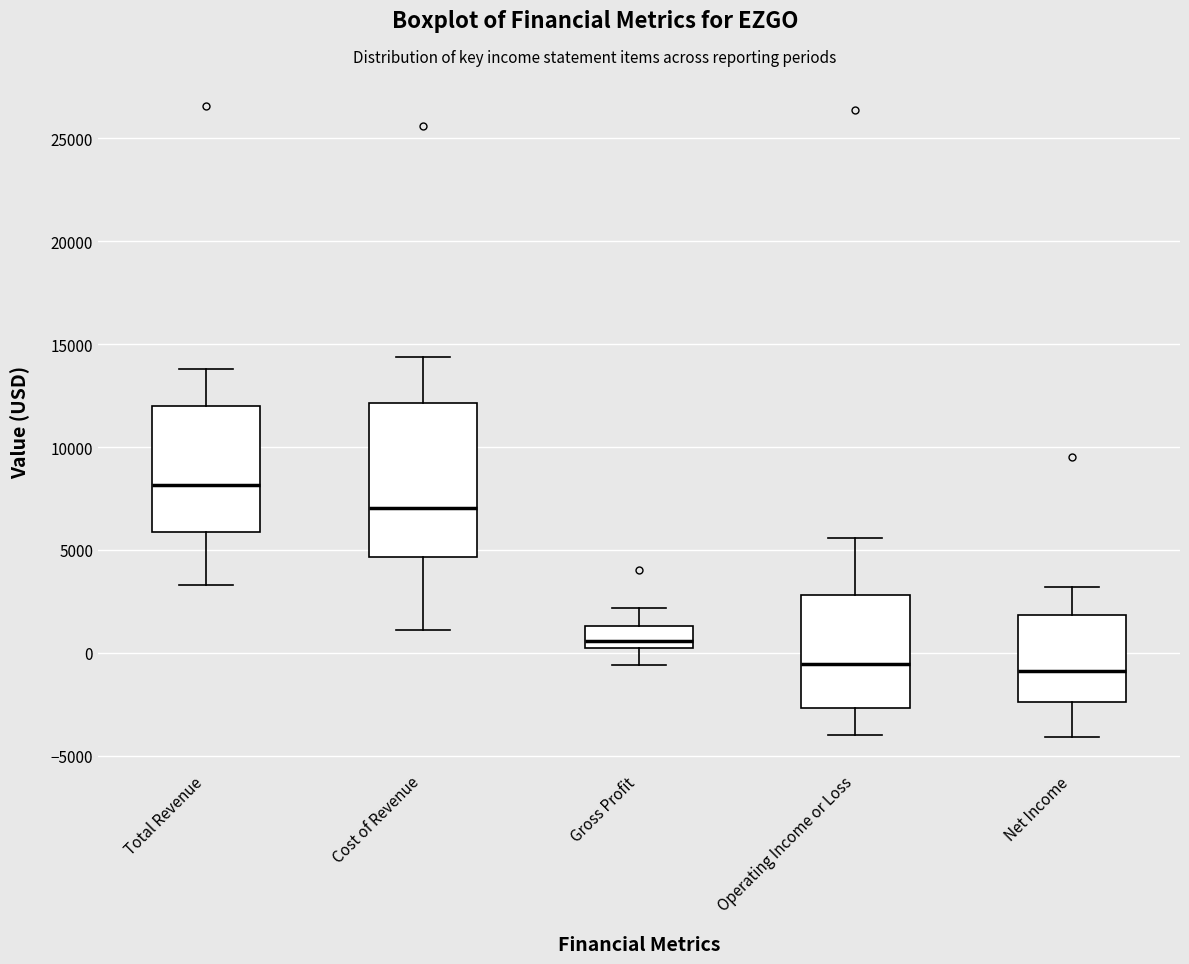

Which box is the tallest, from its lower edge to its upper edge?

Cost of Revenue